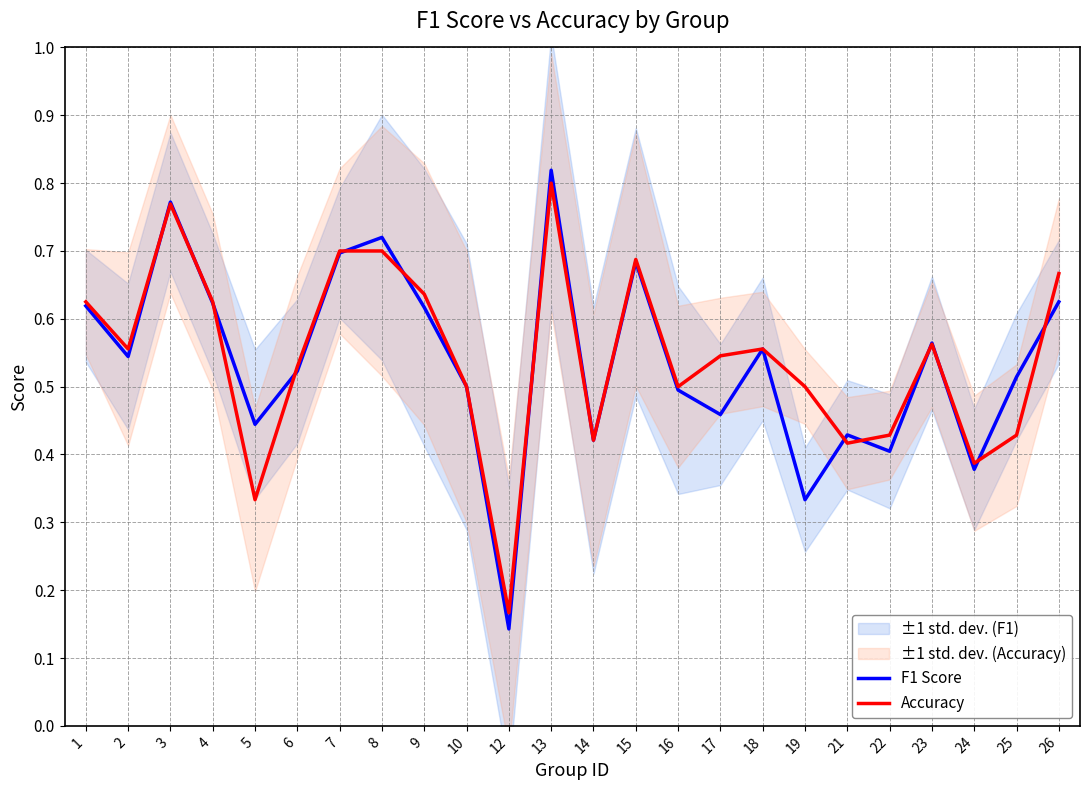

Rank the series at 2 from highest to lowest value.

Accuracy, F1 Score